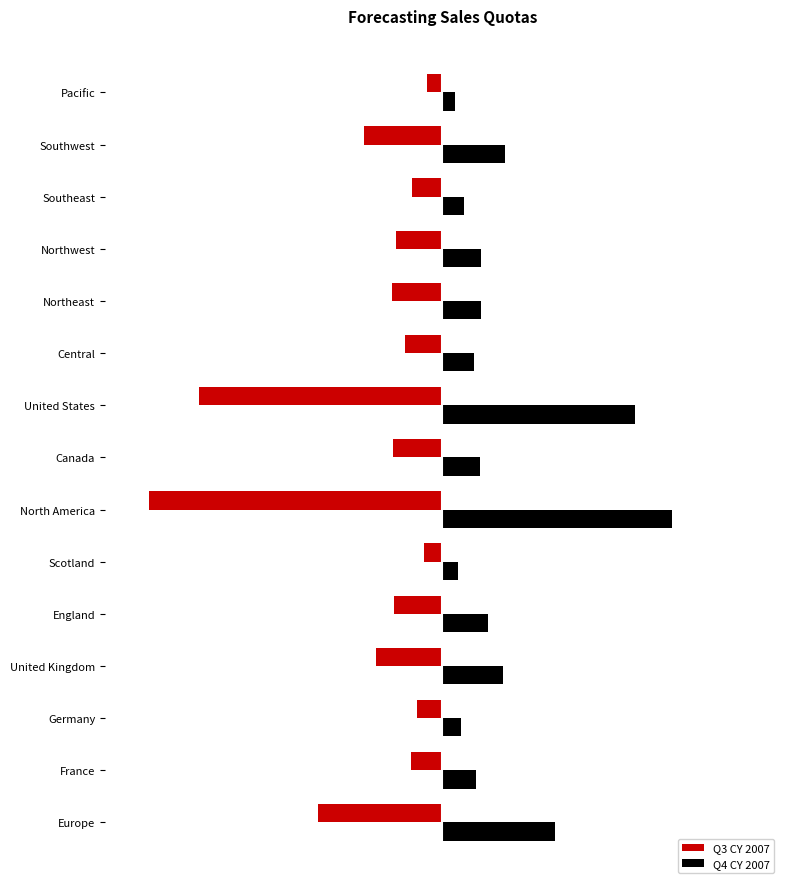

List the series in order of their overall mean, lowest first.

Q3 CY 2007, Q4 CY 2007